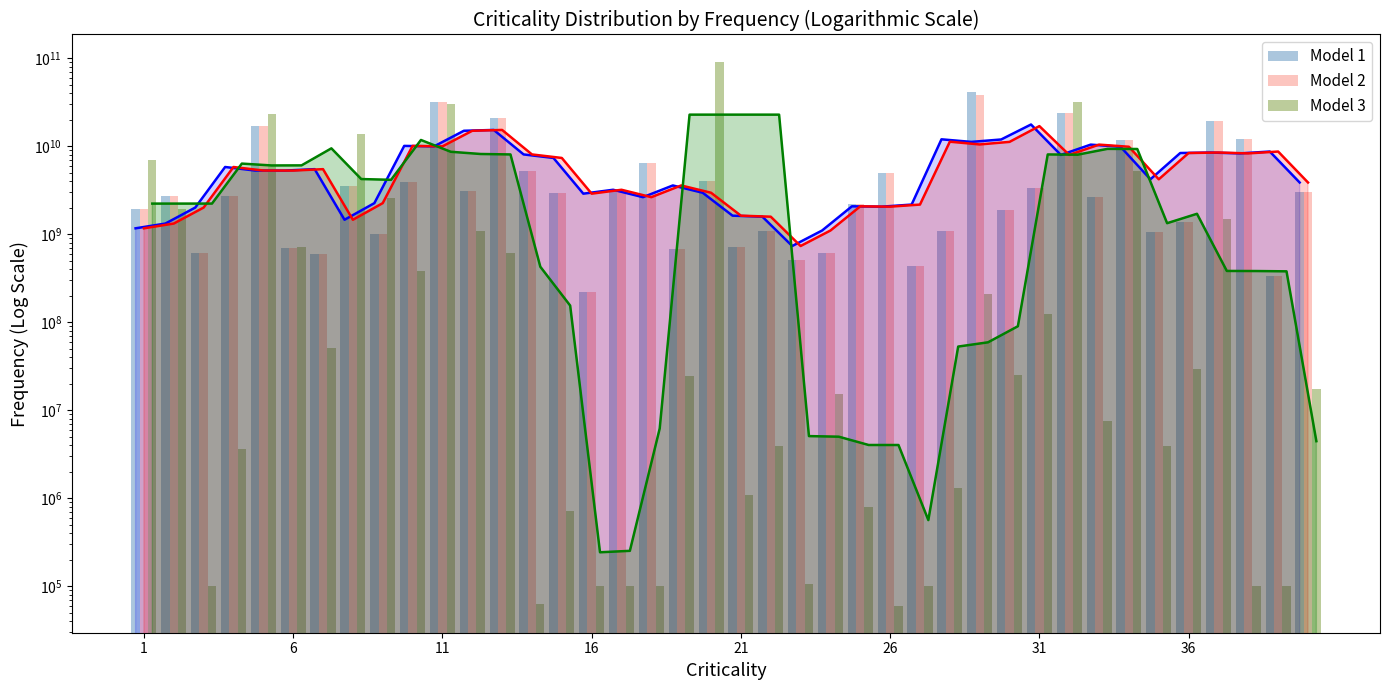

How many values in the Model 3 series are below 24553800?

20